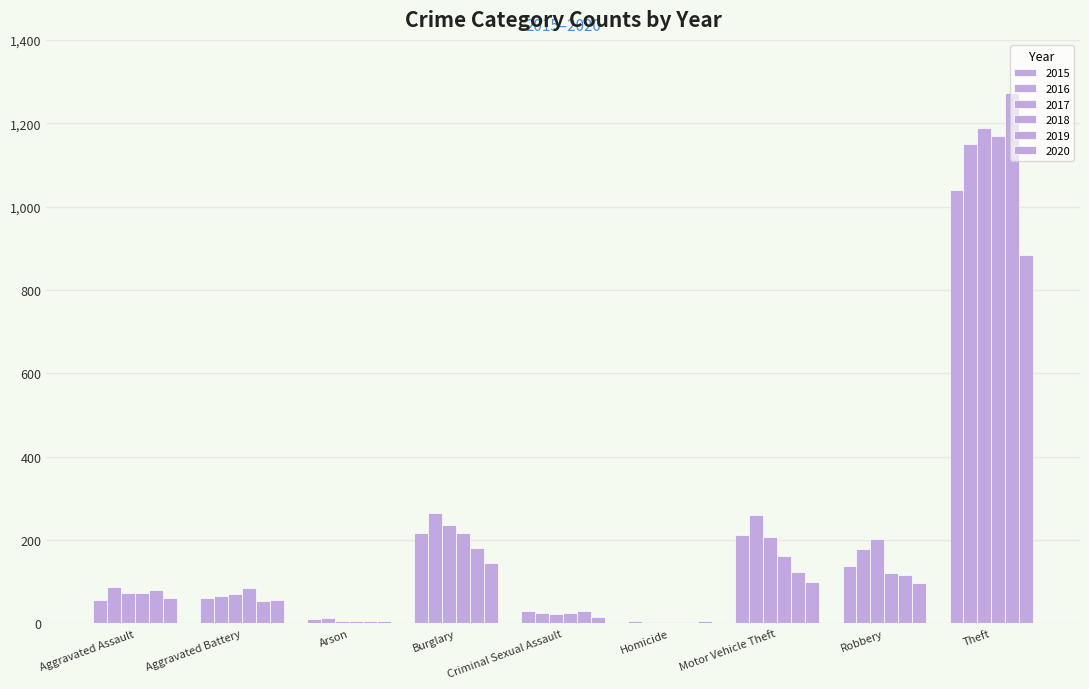

At how many categories does at least one series exceed 1257?

1